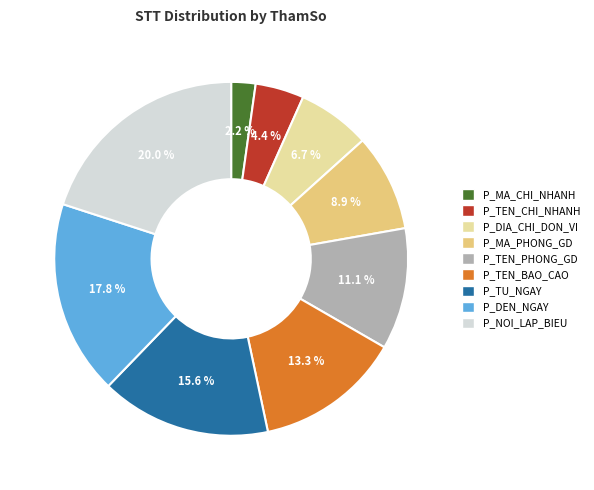

Combined, do P_TEN_BAO_CAO and P_TEN_CHI_NHANH account for over 50%?

No